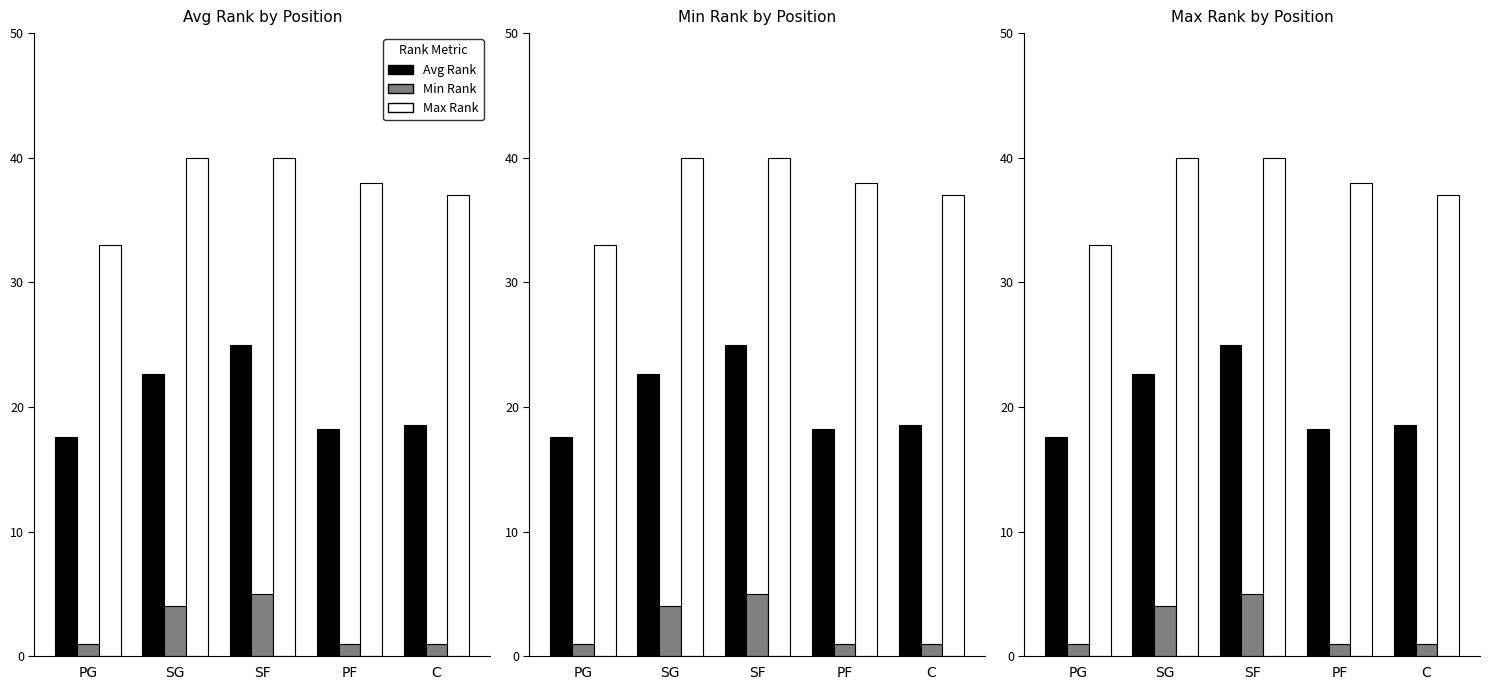

What is the label of the 2nd bar from the left?

SG